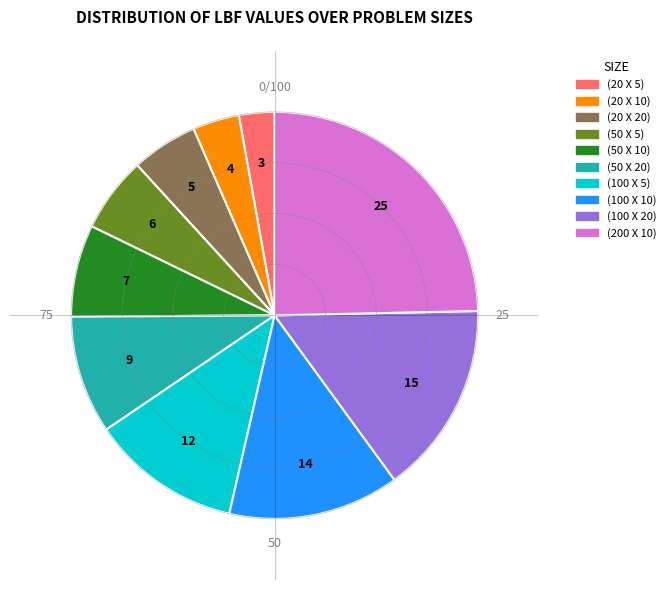

Is it true that (20 X 5) is 3% of the pie?

True